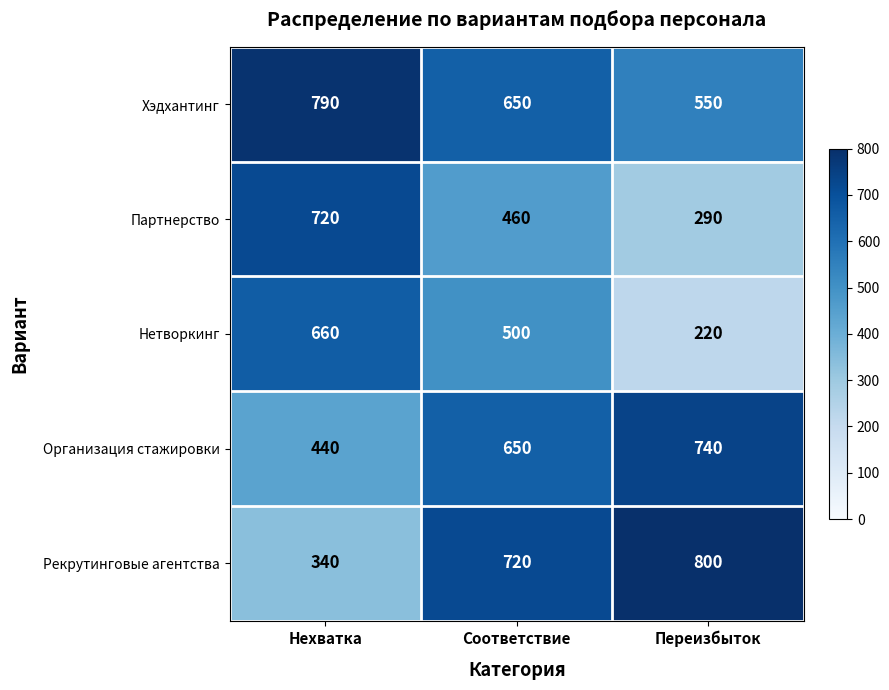

Reading left to right, list all the values displayed in this chart.

Хэдхантинг: Нехватка=790	Соответствие=650	Переизбыток=550
Партнерство: Нехватка=720	Соответствие=460	Переизбыток=290
Нетворкинг: Нехватка=660	Соответствие=500	Переизбыток=220
Организация стажировки: Нехватка=440	Соответствие=650	Переизбыток=740
Рекрутинговые агентства: Нехватка=340	Соответствие=720	Переизбыток=800